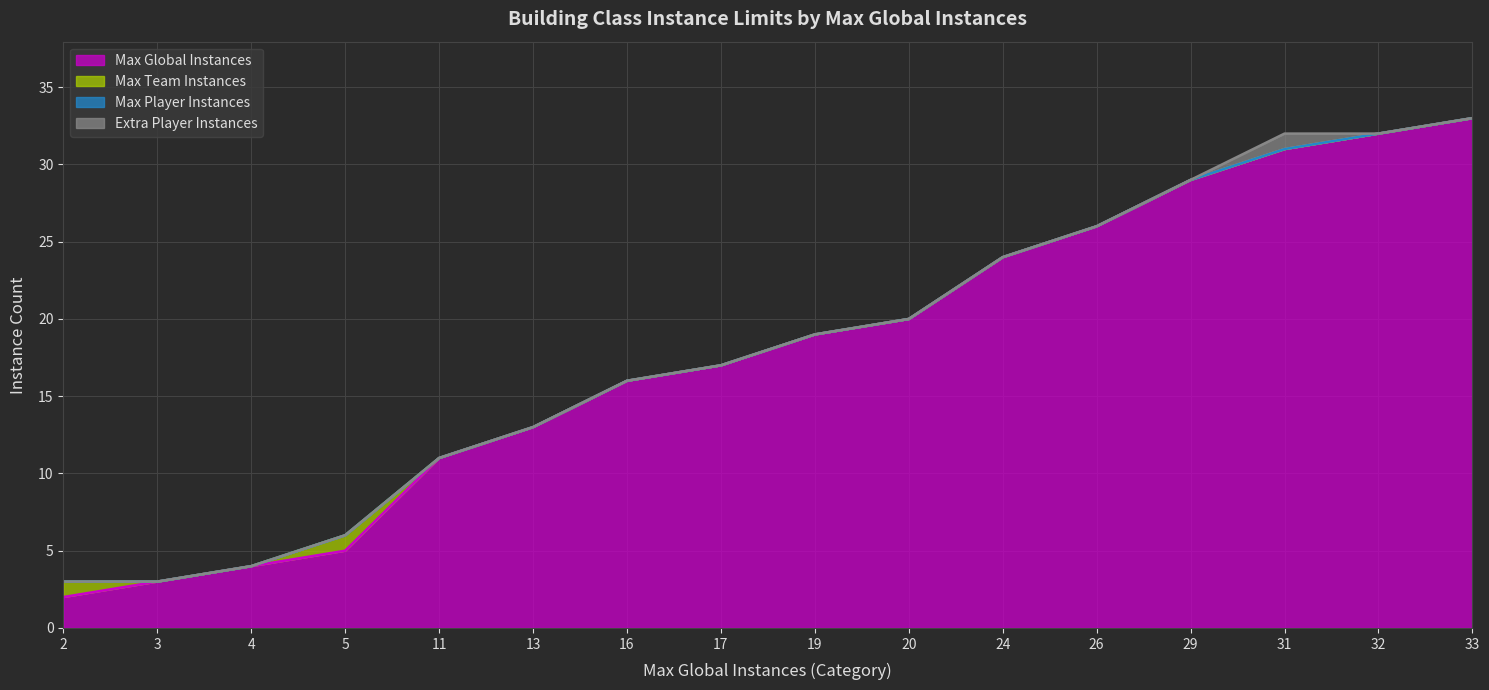

True or false: Max Team Instances and Extra Player Instances intersect in this chart.

False